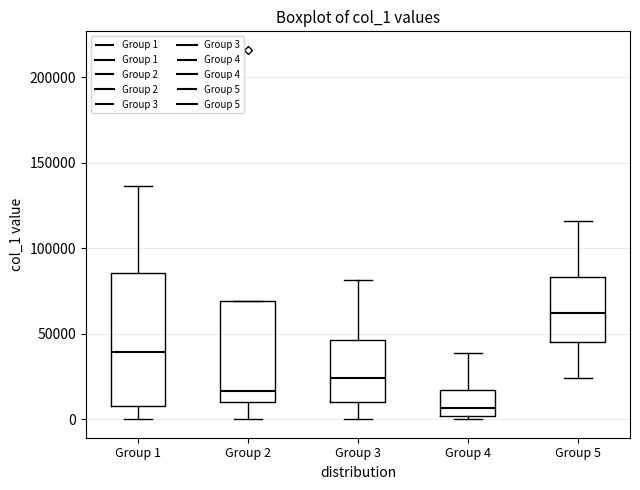

Where is the upper edge of the box for Group 4 on the y-axis? The values are not printed on the chart, so give them approximately, as read against the axis.

15000